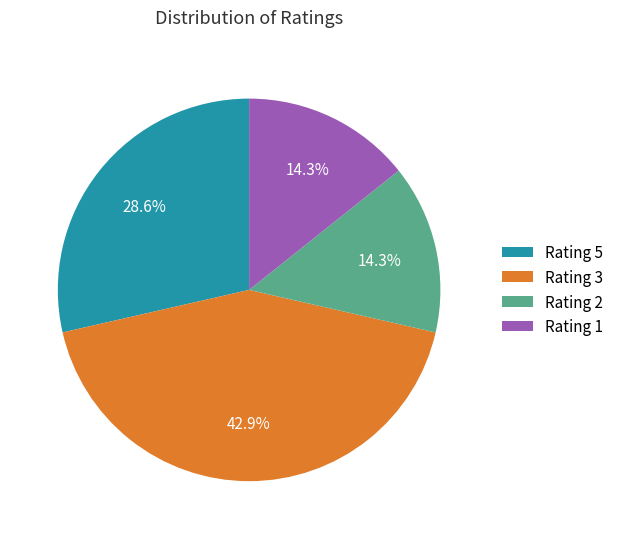

How many slices are in this pie chart?

4